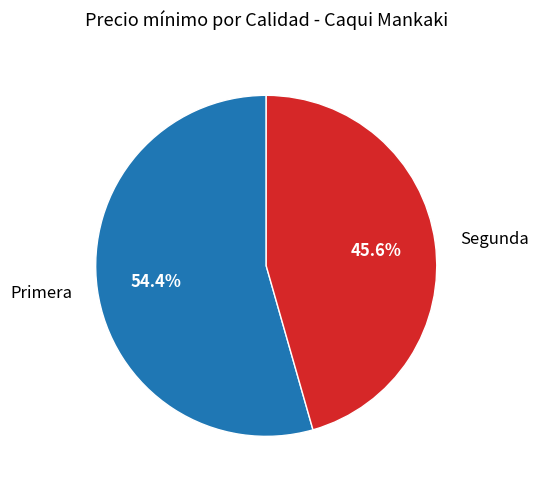

Rank the categories by value from lowest to highest.

Segunda, Primera